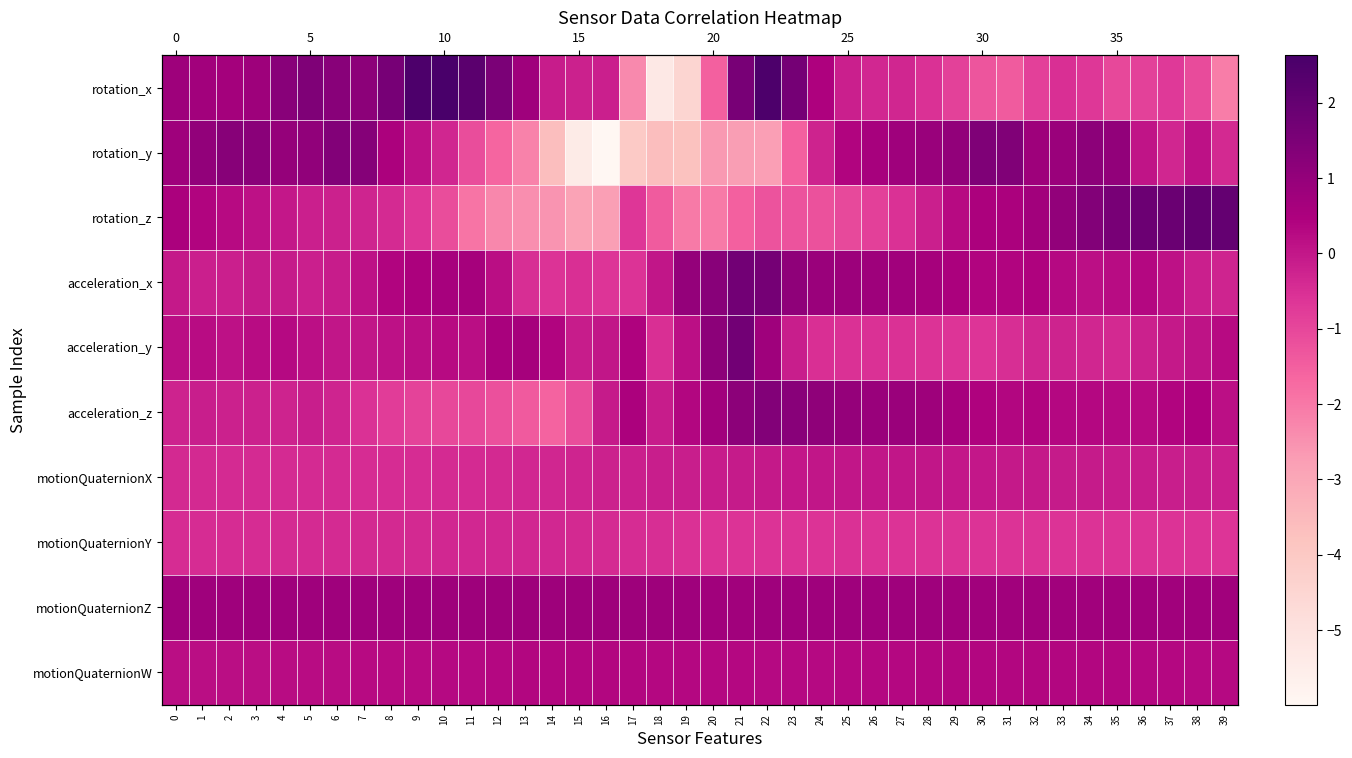

How many motionQuaternionW values are between 0 and 1?

40